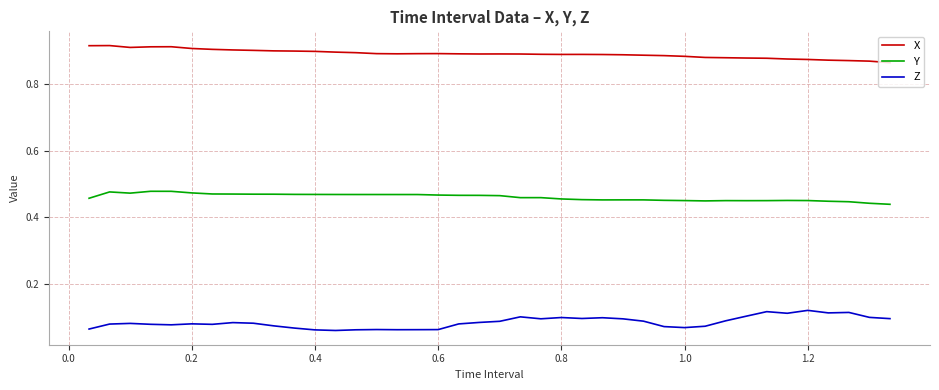

Rank the series by their average value, from lowest to highest.

Z, Y, X